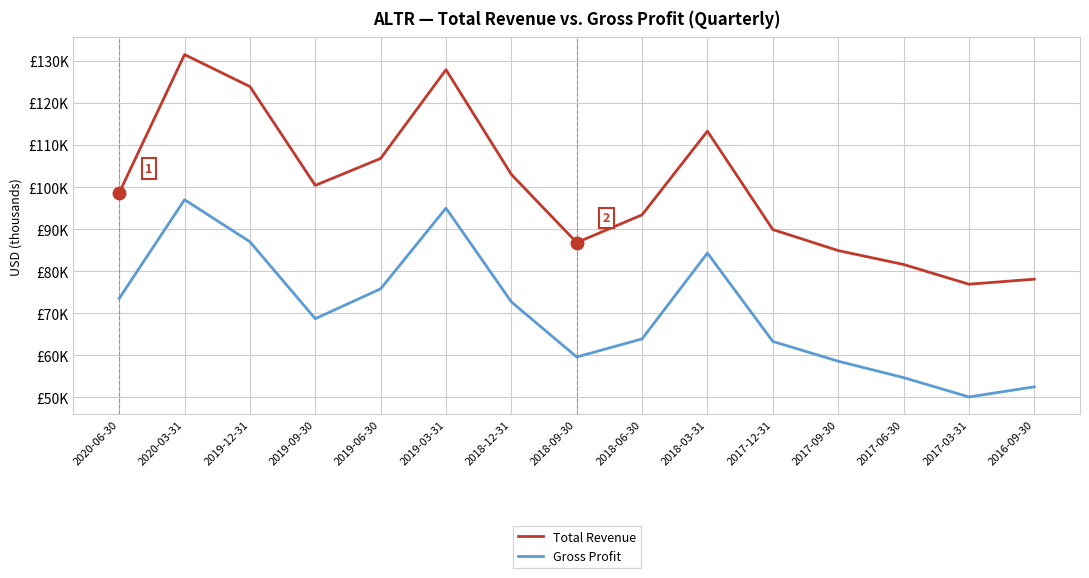

Read the Gross Profit value at 2017-03-31, to the nearest 100.

50100